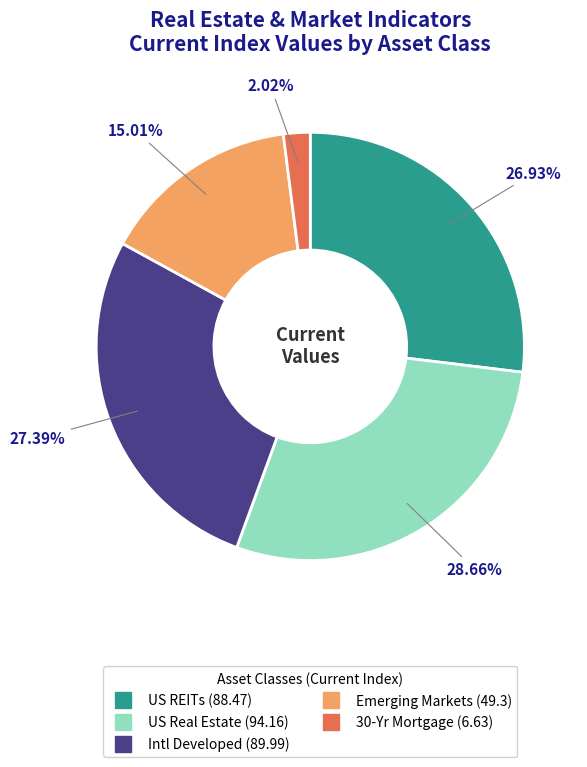

Which category has the smallest portion of the pie?

30-Yr Mortgage